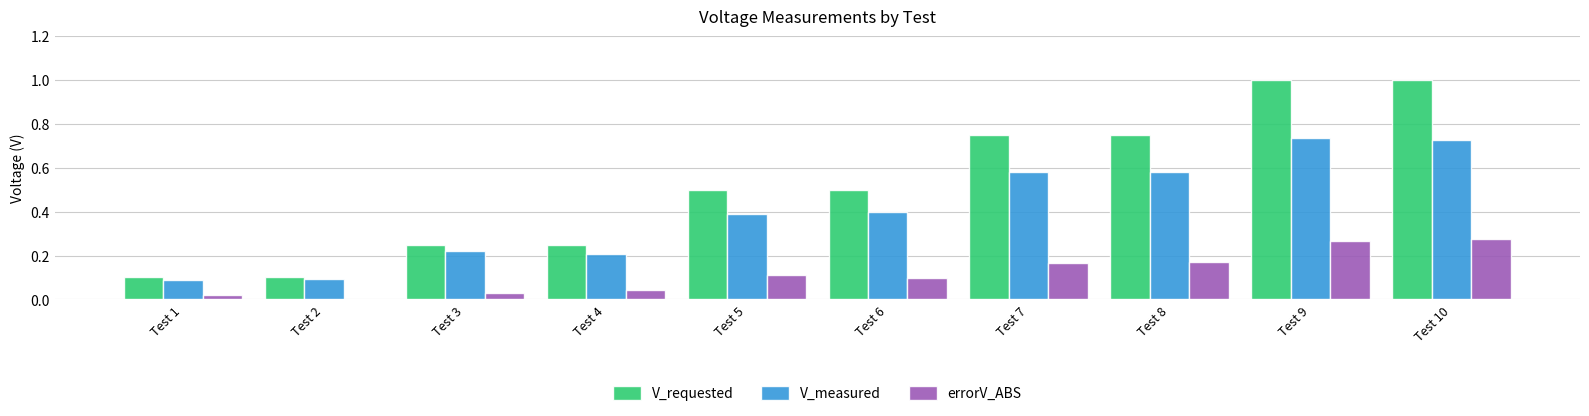

Are the bars grouped side by side (vs. stacked)?

Yes